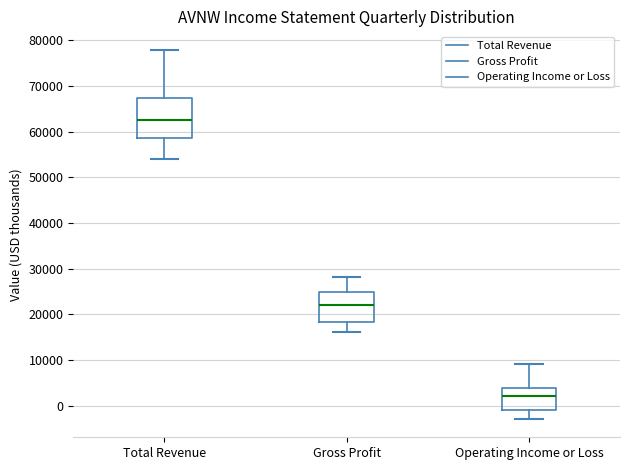

Reading left to right, transcribe this box plot: for each box, give where its median line is, the range the box spans, and where its two whiskers end, as read against the y-axis. The values are not printed on the chart, so give them approximately, as read against the axis.

Total Revenue: median 63000, box 59000 to 67000, whiskers 54000 to 78000
Gross Profit: median 22000, box 18000 to 25000, whiskers 16000 to 28000
Operating Income or Loss: median 2000, box -1000 to 4000, whiskers -3000 to 9000